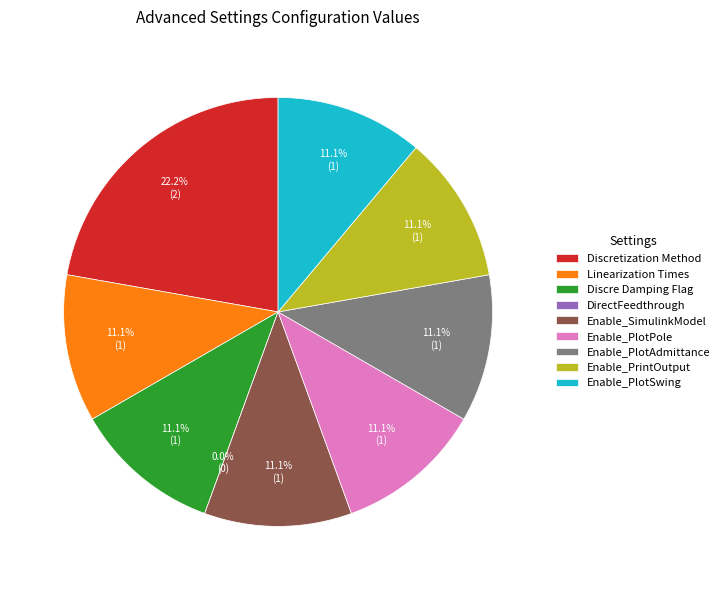

To the nearest percent, what is the combined percentage of Discretization Method and Enable_PlotSwing?

33%